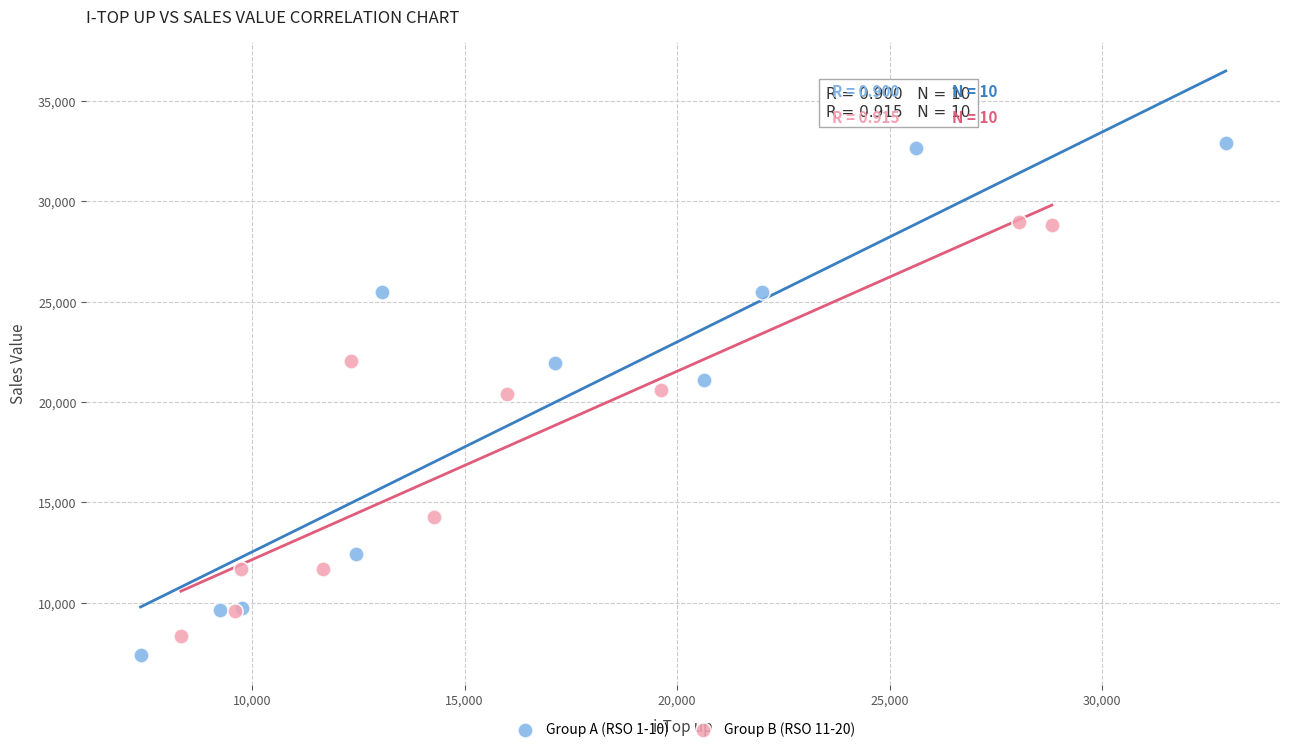

Which series has the largest Y range (max minus min)?

Group A (RSO 1-10)